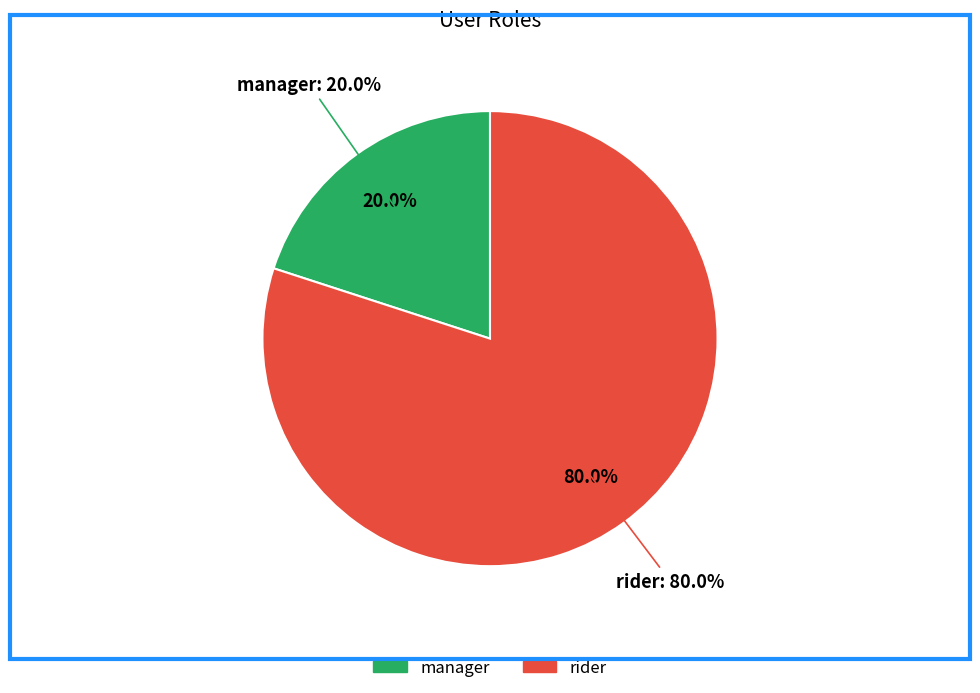

How many segments does this pie chart have?

2